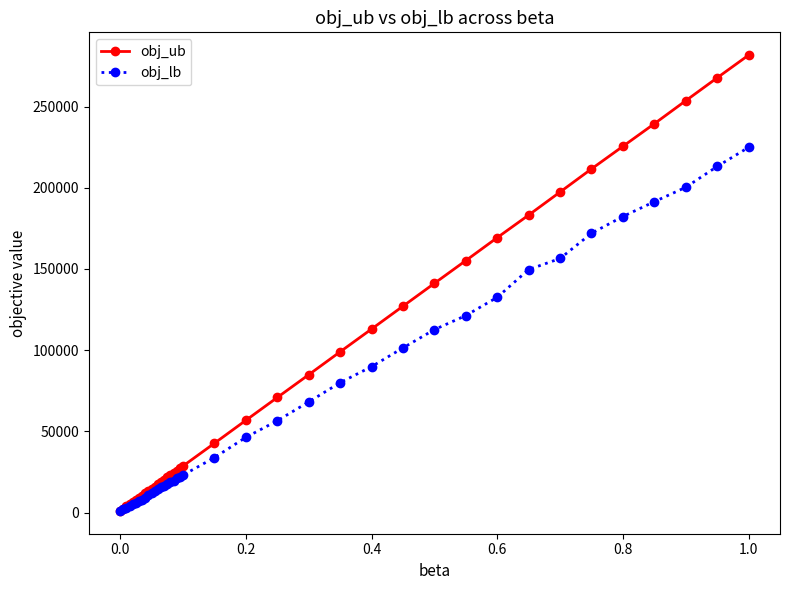

List the series in order of their peak value, highest first.

obj_ub, obj_lb